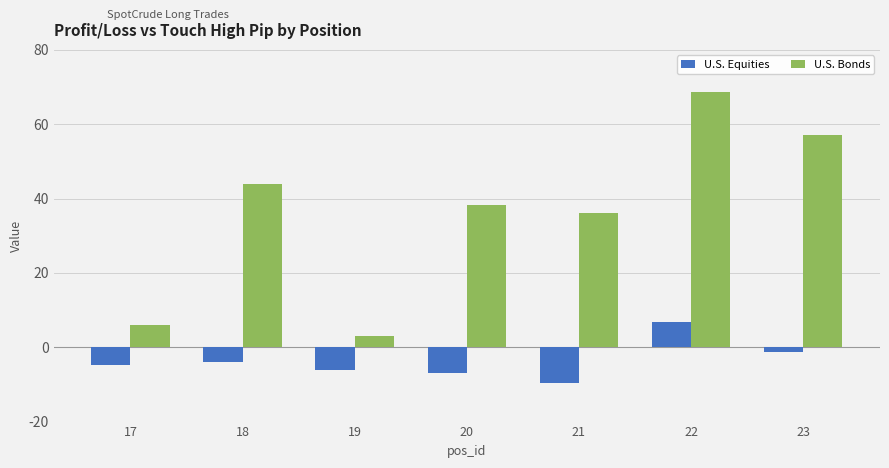

What is the difference between the second highest and second lowest values in the U.S. Bonds series?

51.1